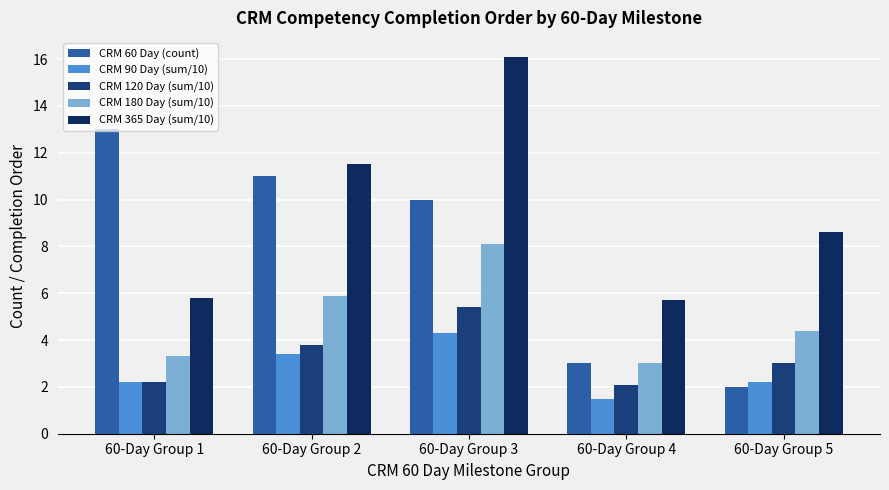

Count the number of categories in the chart.

5